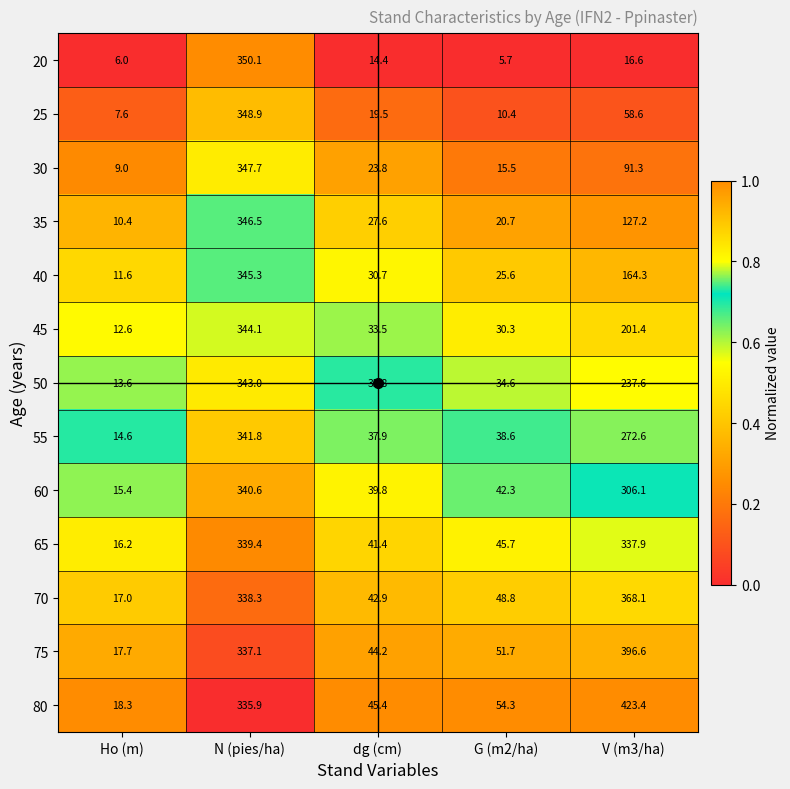

How many data points does each series have?

5